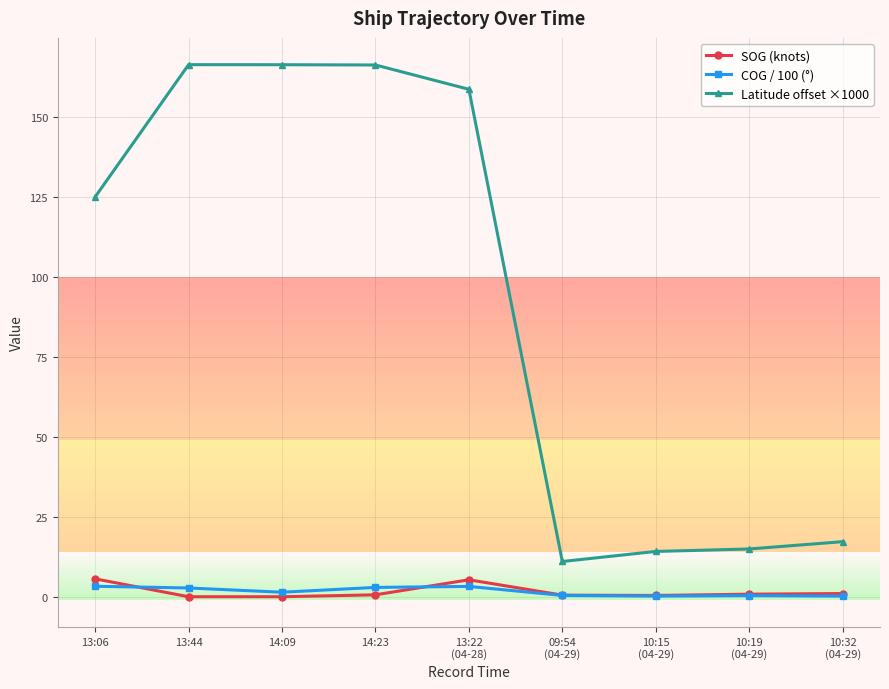

How many lines are shown in the chart?

3